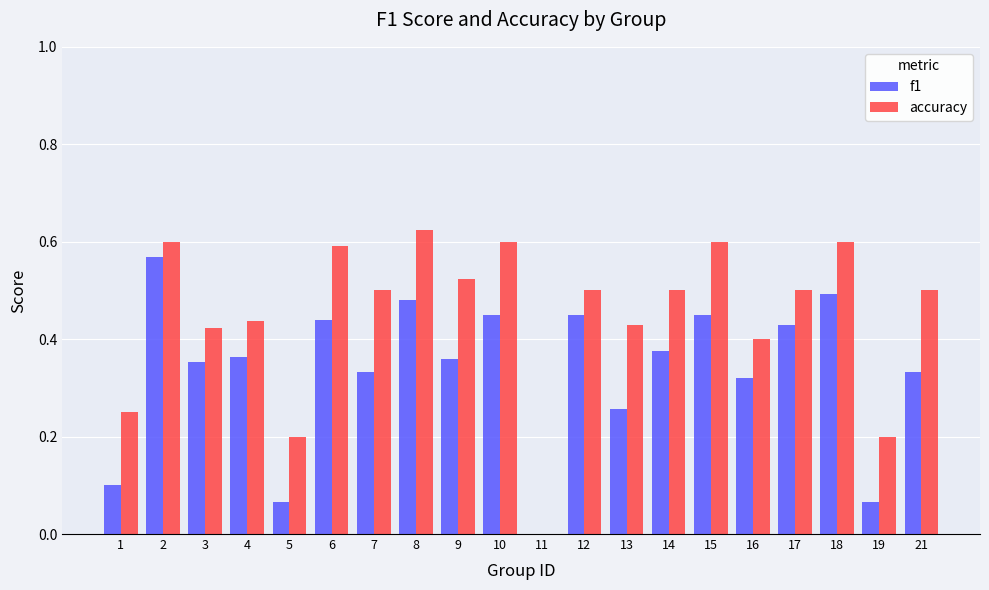

Which series has the largest total across all categories?

accuracy